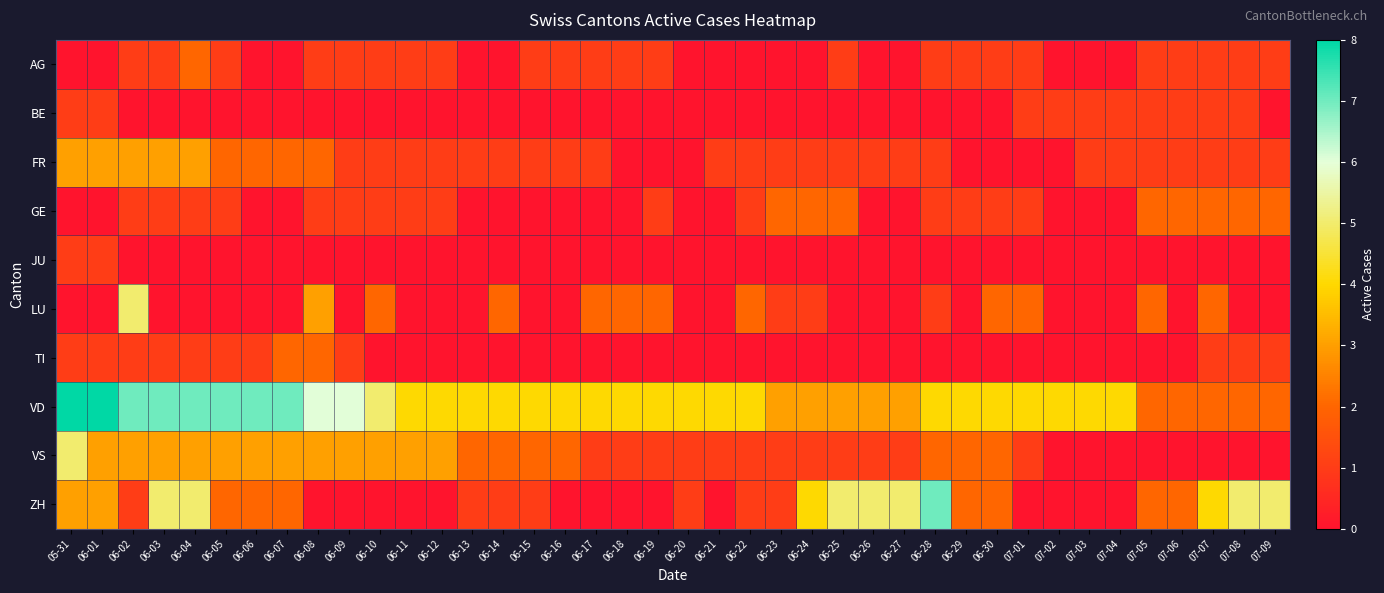

Reading right to left, list all the values displayed in this chart.

AG: 07-09=1	07-08=1	07-07=1	07-06=1	07-05=1	07-04=0	07-03=0	07-02=0	07-01=1	06-30=1	06-29=1	06-28=1	06-27=0	06-26=0	06-25=1	06-24=0	06-23=0	06-22=0	06-21=0	06-20=0	06-19=1	06-18=1	06-17=1	06-16=1	06-15=1	06-14=0	06-13=0	06-12=1	06-11=1	06-10=1	06-09=1	06-08=1	06-07=0	06-06=0	06-05=1	06-04=2	06-03=1	06-02=1	06-01=0	05-31=0
BE: 07-09=0	07-08=1	07-07=1	07-06=1	07-05=1	07-04=1	07-03=1	07-02=1	07-01=1	06-30=0	06-29=0	06-28=0	06-27=0	06-26=0	06-25=0	06-24=0	06-23=0	06-22=0	06-21=0	06-20=0	06-19=0	06-18=0	06-17=0	06-16=0	06-15=0	06-14=0	06-13=0	06-12=0	06-11=0	06-10=0	06-09=0	06-08=0	06-07=0	06-06=0	06-05=0	06-04=0	06-03=0	06-02=0	06-01=1	05-31=1
FR: 07-09=1	07-08=1	07-07=1	07-06=1	07-05=1	07-04=1	07-03=1	07-02=0	07-01=0	06-30=0	06-29=0	06-28=1	06-27=1	06-26=1	06-25=1	06-24=1	06-23=1	06-22=1	06-21=1	06-20=0	06-19=0	06-18=0	06-17=1	06-16=1	06-15=1	06-14=1	06-13=1	06-12=1	06-11=1	06-10=1	06-09=1	06-08=2	06-07=2	06-06=2	06-05=2	06-04=3	06-03=3	06-02=3	06-01=3	05-31=3
GE: 07-09=2	07-08=2	07-07=2	07-06=2	07-05=2	07-04=0	07-03=0	07-02=0	07-01=1	06-30=1	06-29=1	06-28=1	06-27=0	06-26=0	06-25=2	06-24=2	06-23=2	06-22=1	06-21=0	06-20=0	06-19=1	06-18=0	06-17=0	06-16=0	06-15=0	06-14=0	06-13=0	06-12=1	06-11=1	06-10=1	06-09=1	06-08=1	06-07=0	06-06=0	06-05=1	06-04=1	06-03=1	06-02=1	06-01=0	05-31=0
JU: 07-09=0	07-08=0	07-07=0	07-06=0	07-05=0	07-04=0	07-03=0	07-02=0	07-01=0	06-30=0	06-29=0	06-28=0	06-27=0	06-26=0	06-25=0	06-24=0	06-23=0	06-22=0	06-21=0	06-20=0	06-19=0	06-18=0	06-17=0	06-16=0	06-15=0	06-14=0	06-13=0	06-12=0	06-11=0	06-10=0	06-09=0	06-08=0	06-07=0	06-06=0	06-05=0	06-04=0	06-03=0	06-02=0	06-01=1	05-31=1
LU: 07-09=0	07-08=0	07-07=2	07-06=0	07-05=2	07-04=0	07-03=0	07-02=0	07-01=2	06-30=2	06-29=0	06-28=1	06-27=0	06-26=0	06-25=0	06-24=1	06-23=1	06-22=2	06-21=0	06-20=0	06-19=2	06-18=2	06-17=2	06-16=0	06-15=0	06-14=2	06-13=0	06-12=0	06-11=0	06-10=2	06-09=0	06-08=3	06-07=0	06-06=0	06-05=0	06-04=0	06-03=0	06-02=5	06-01=0	05-31=0
TI: 07-09=1	07-08=1	07-07=1	07-06=0	07-05=0	07-04=0	07-03=0	07-02=0	07-01=0	06-30=0	06-29=0	06-28=0	06-27=0	06-26=0	06-25=0	06-24=0	06-23=0	06-22=0	06-21=0	06-20=0	06-19=0	06-18=0	06-17=0	06-16=0	06-15=0	06-14=0	06-13=0	06-12=0	06-11=0	06-10=0	06-09=1	06-08=2	06-07=2	06-06=1	06-05=1	06-04=1	06-03=1	06-02=1	06-01=1	05-31=1
VD: 07-09=2	07-08=2	07-07=2	07-06=2	07-05=2	07-04=4	07-03=4	07-02=4	07-01=4	06-30=4	06-29=4	06-28=4	06-27=3	06-26=3	06-25=3	06-24=3	06-23=3	06-22=4	06-21=4	06-20=4	06-19=4	06-18=4	06-17=4	06-16=4	06-15=4	06-14=4	06-13=4	06-12=4	06-11=4	06-10=5	06-09=6	06-08=6	06-07=7	06-06=7	06-05=7	06-04=7	06-03=7	06-02=7	06-01=8	05-31=8
VS: 07-09=0	07-08=0	07-07=0	07-06=0	07-05=0	07-04=0	07-03=0	07-02=0	07-01=1	06-30=2	06-29=2	06-28=2	06-27=1	06-26=1	06-25=1	06-24=1	06-23=1	06-22=1	06-21=1	06-20=1	06-19=1	06-18=1	06-17=1	06-16=2	06-15=2	06-14=2	06-13=2	06-12=3	06-11=3	06-10=3	06-09=3	06-08=3	06-07=3	06-06=3	06-05=3	06-04=3	06-03=3	06-02=3	06-01=3	05-31=5
ZH: 07-09=5	07-08=5	07-07=4	07-06=2	07-05=2	07-04=0	07-03=0	07-02=0	07-01=0	06-30=2	06-29=2	06-28=7	06-27=5	06-26=5	06-25=5	06-24=4	06-23=1	06-22=1	06-21=0	06-20=1	06-19=0	06-18=0	06-17=0	06-16=0	06-15=1	06-14=1	06-13=1	06-12=0	06-11=0	06-10=0	06-09=0	06-08=0	06-07=2	06-06=2	06-05=2	06-04=5	06-03=5	06-02=1	06-01=3	05-31=3